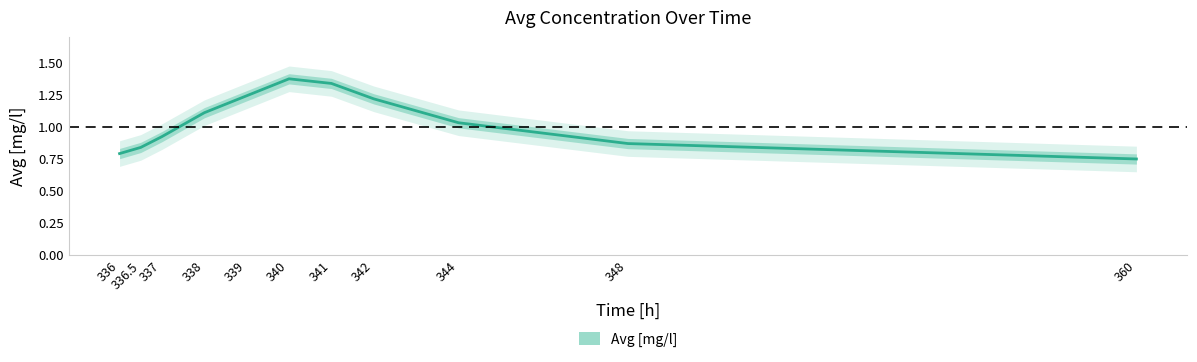

How many points are higher than both their immediate neighbors (excluding endpoints)?

1